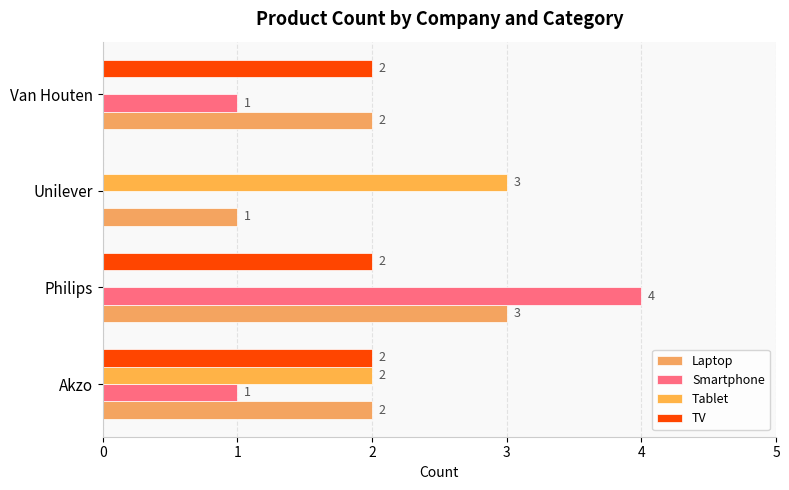

What is the average value of the Smartphone series?

2